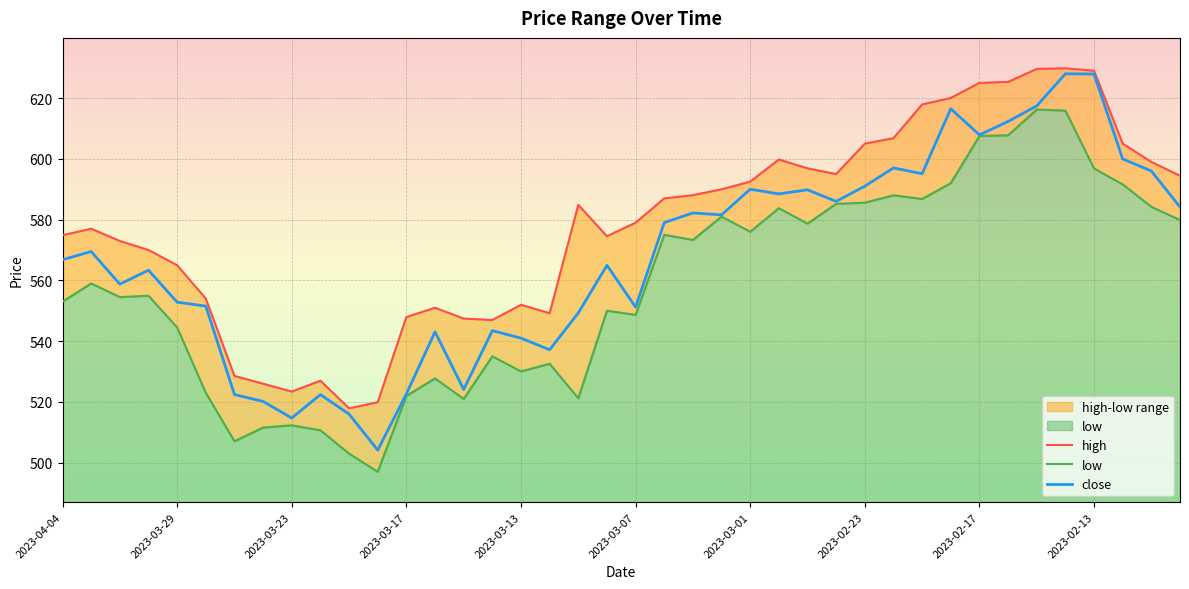

Is the value of close at 2023-04-04 greater than the value of high at 2023-03-01?

No